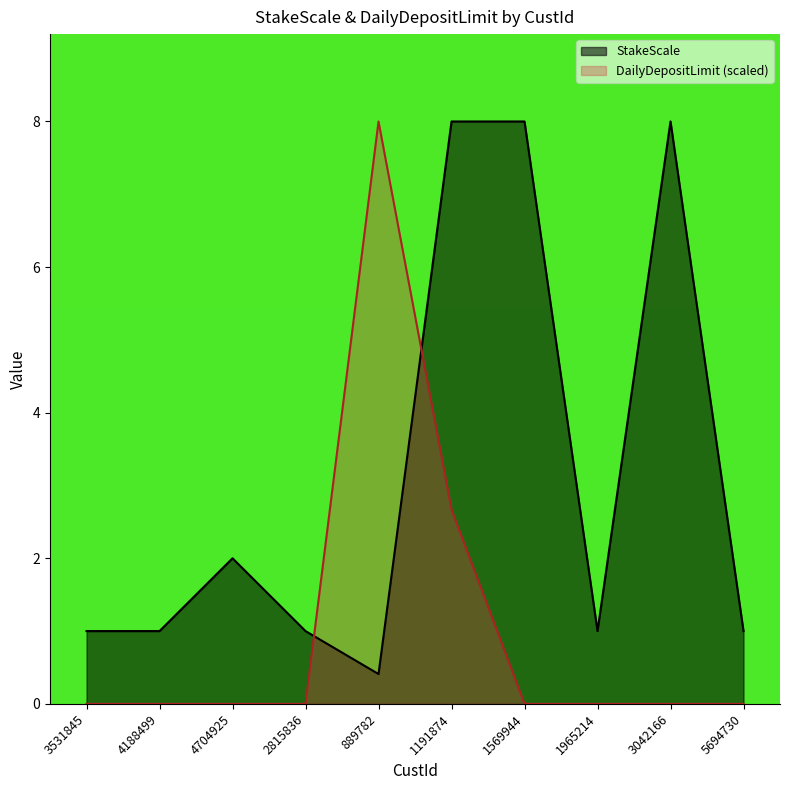

What position from the left is 889782?

5